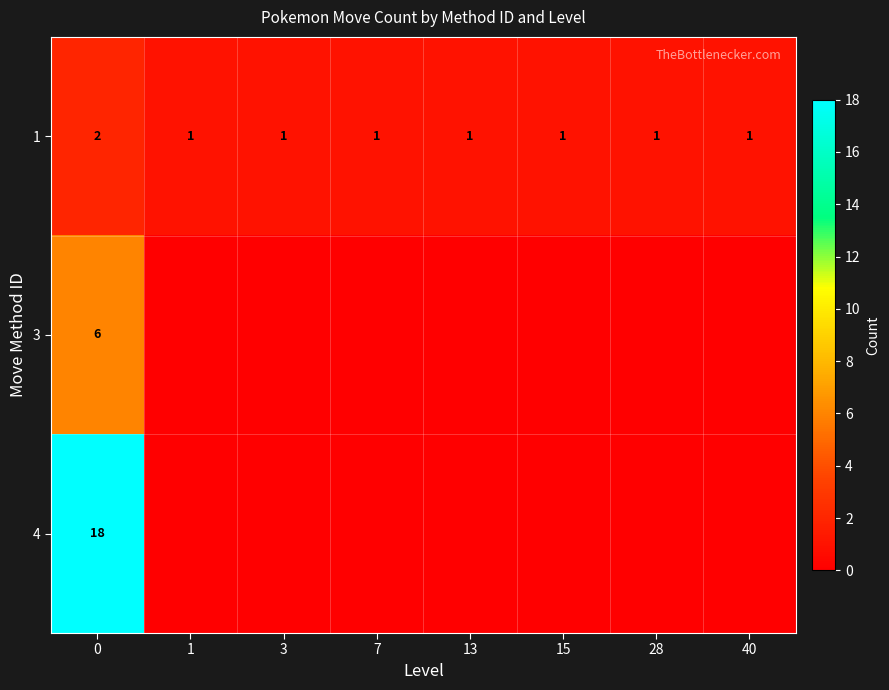

The row_2 series shows 0 at 28. True or false?

True